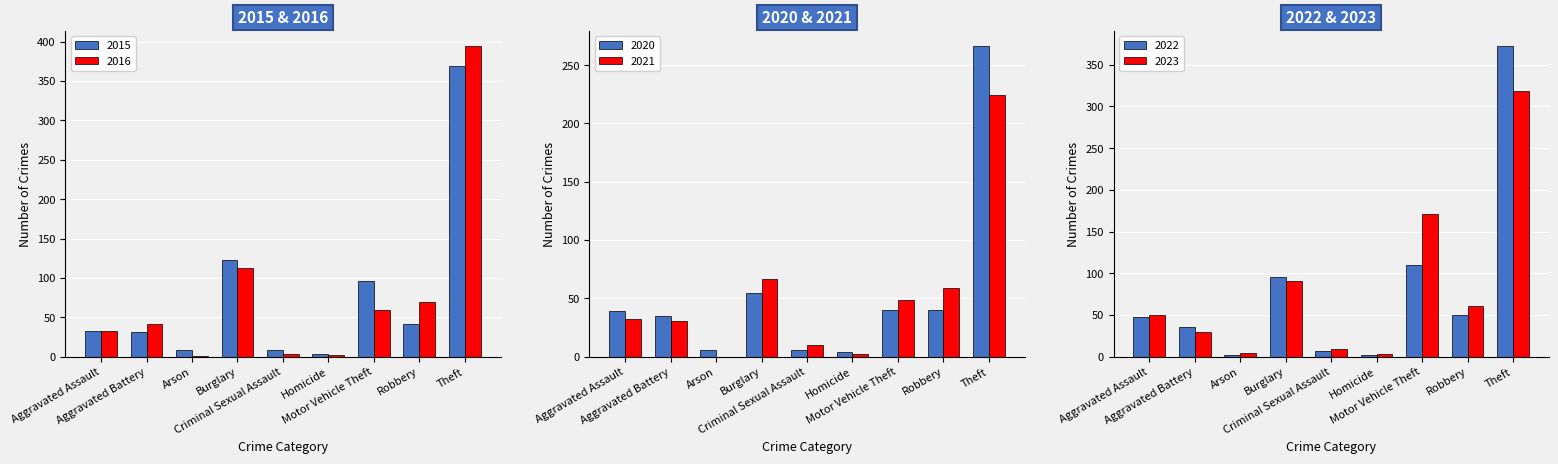

What is the value of the 2015 bar at the 2nd from the left?

31